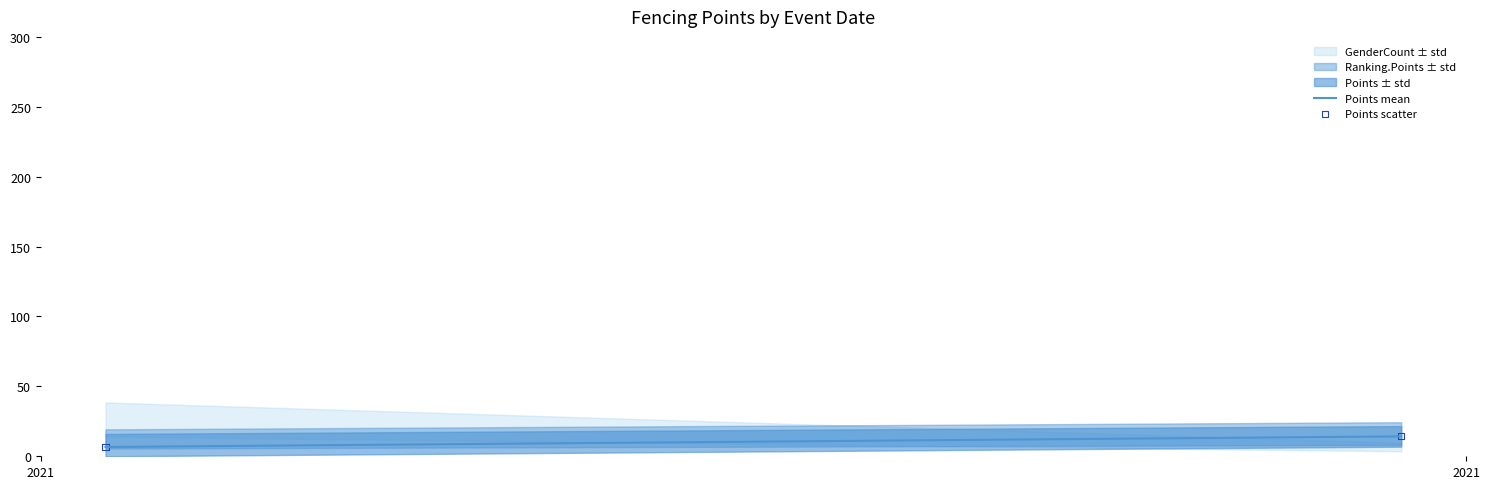

What is the average Y value?

10.4